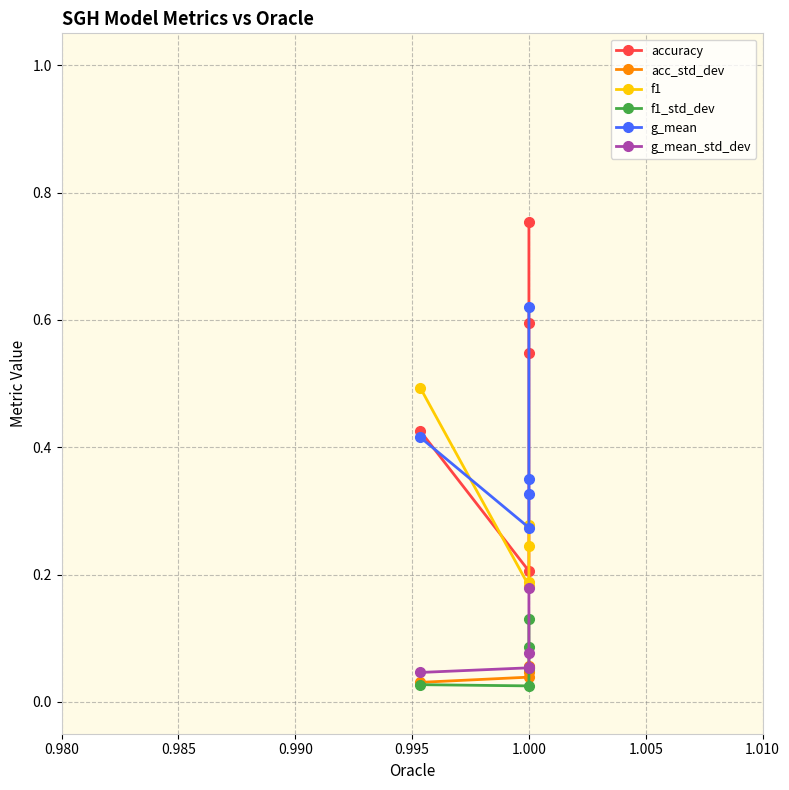

Which series has the largest total across all categories?

accuracy